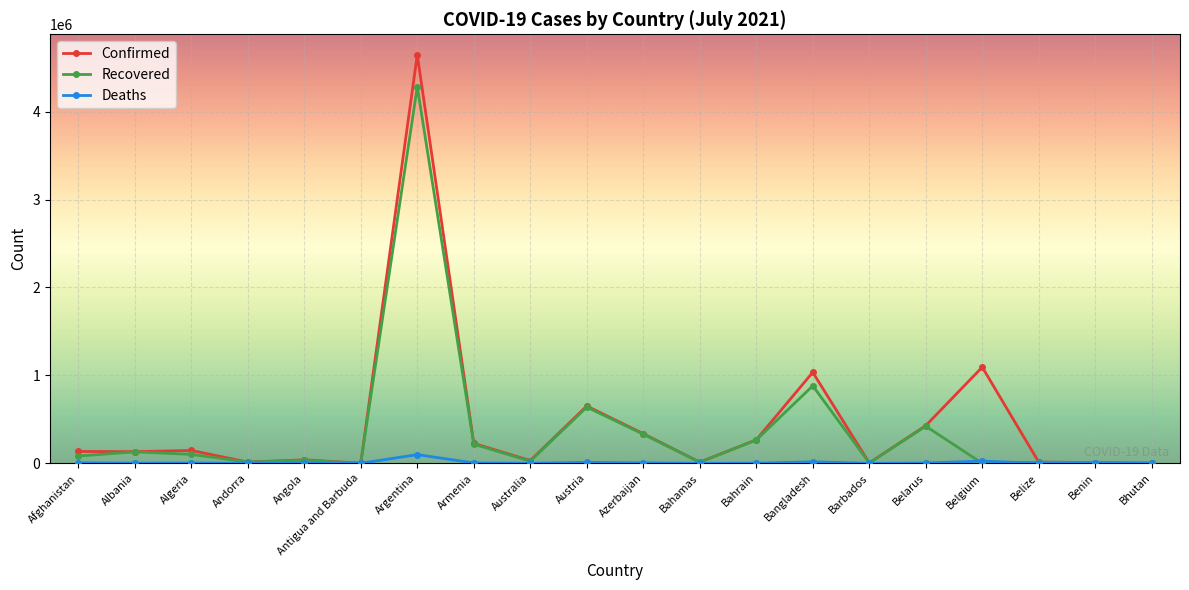

True or false: Confirmed has more than 1 interior local peaks.

True